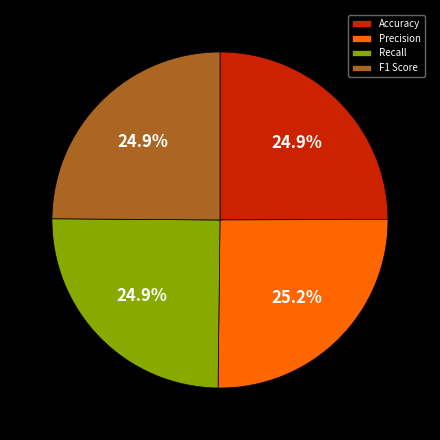

How much of the chart is everything except Precision?

74.8%